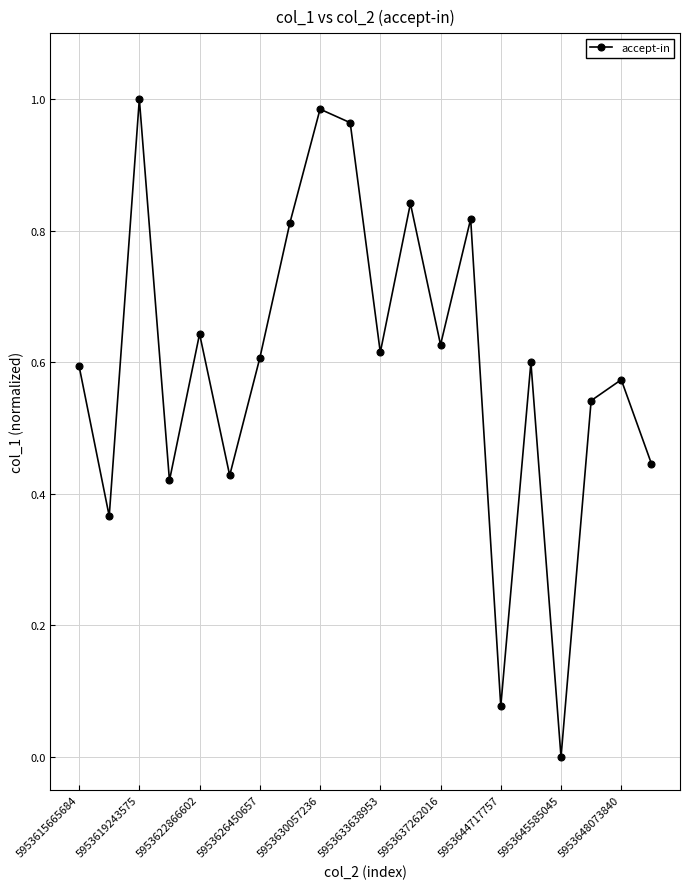

How many lines are shown in the chart?

1